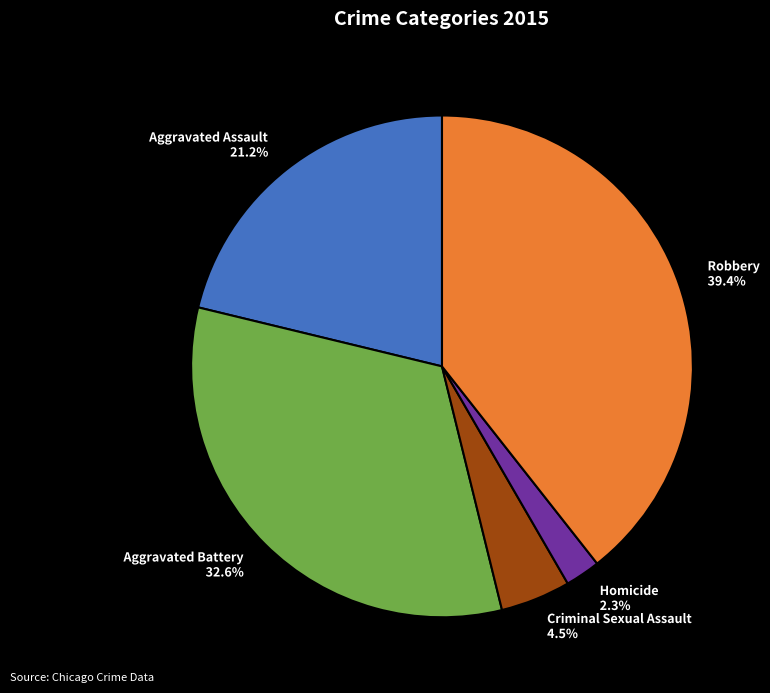

How many segments does this pie chart have?

5